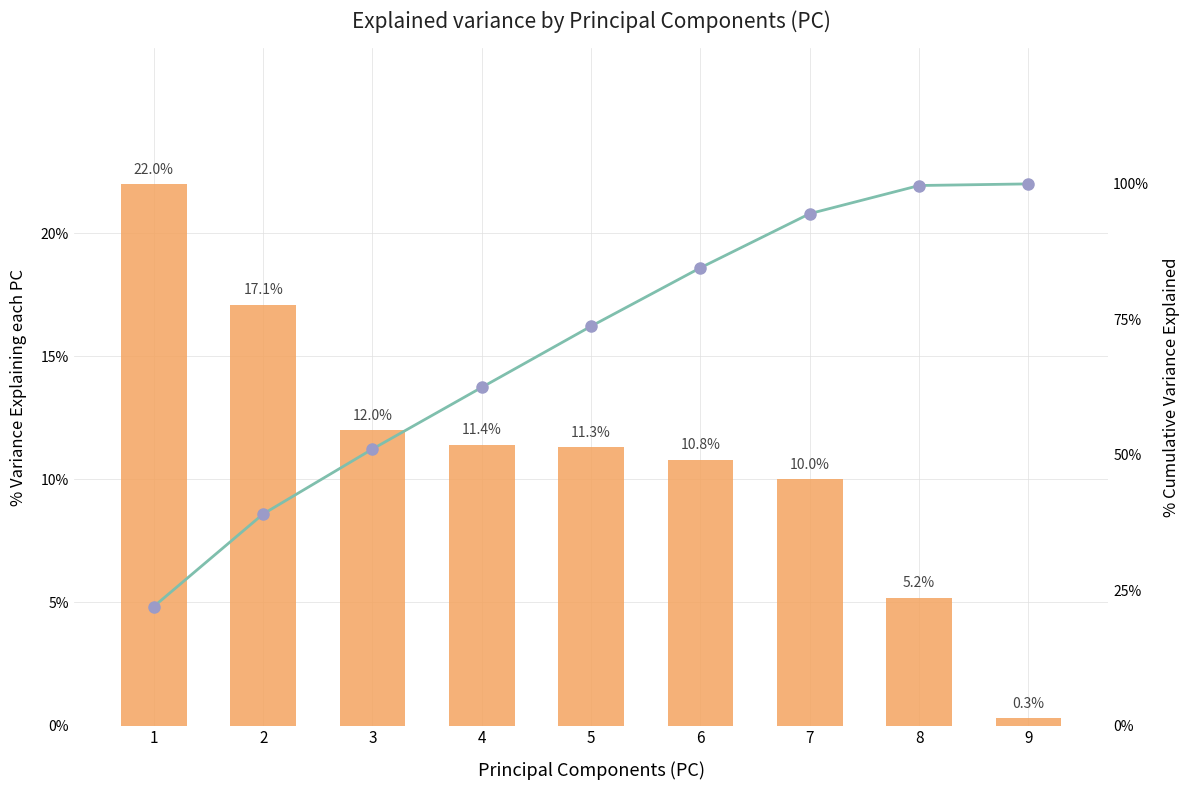

How many values in the Cumulative explained variance series are below 73?

4